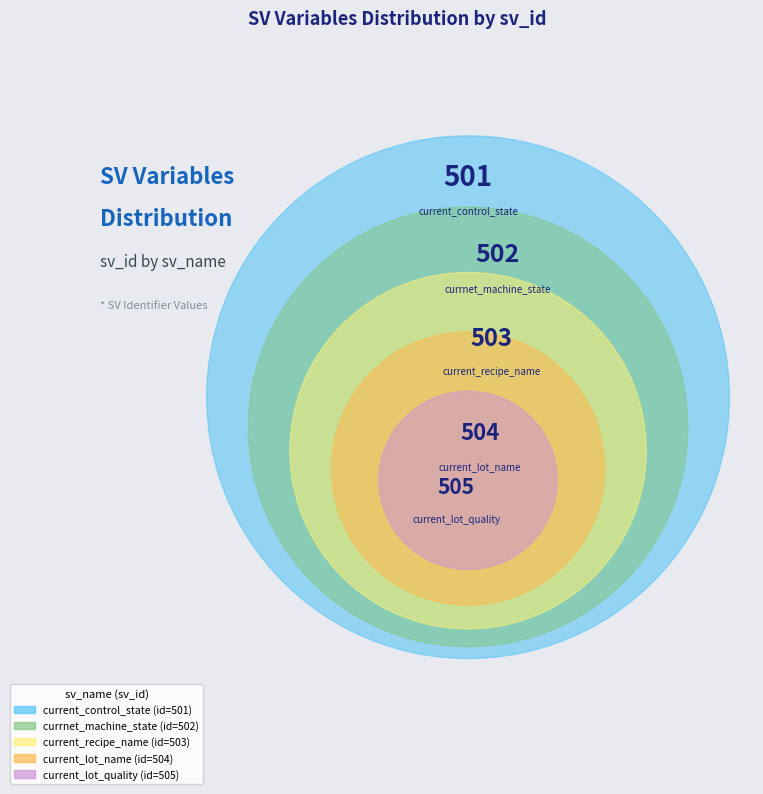

How many segments does this pie chart have?

5